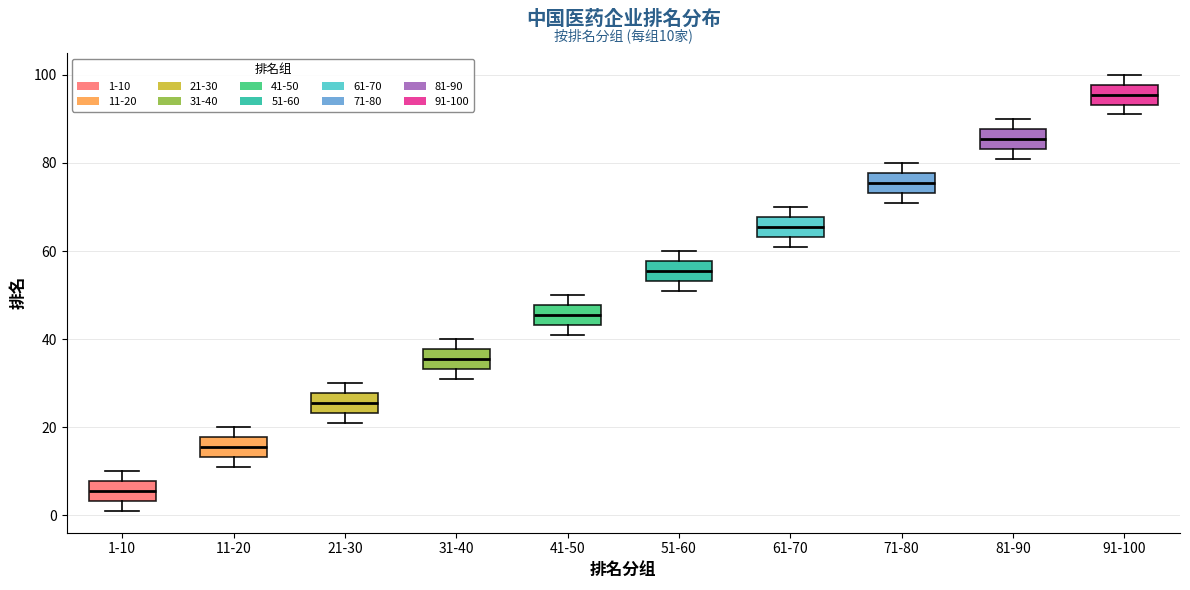

Which box's median line is the highest?

91-100